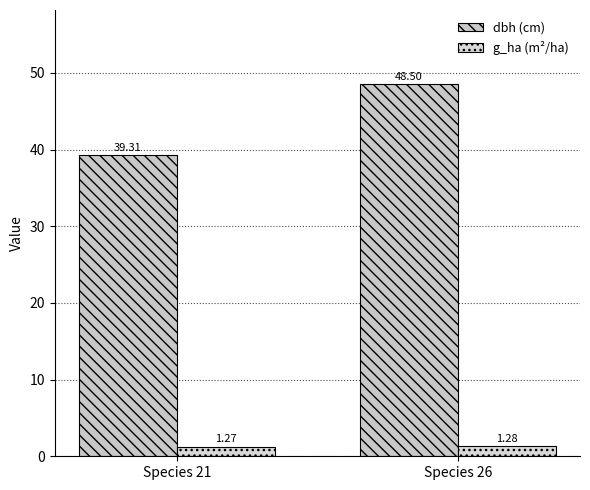

What is the minimum value shown in the chart?

1.3